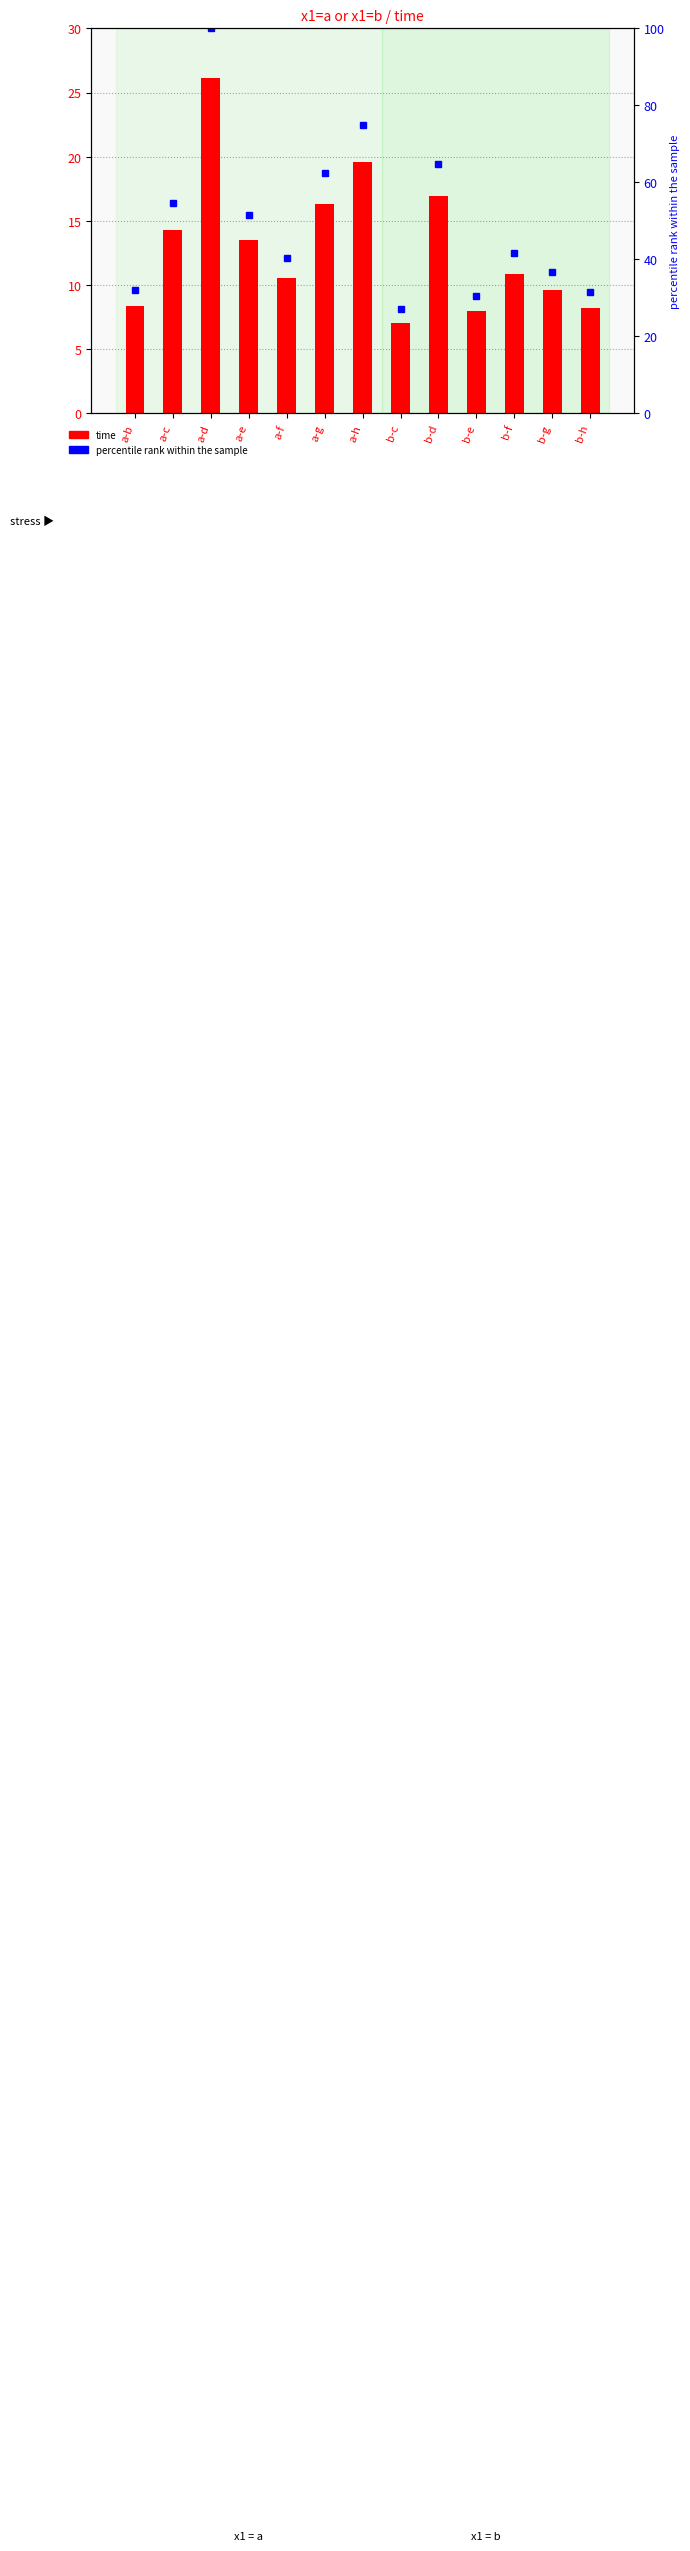

Reading right to left, what are all the values shown in this chart?

time: b-h=8.2	b-g=9.6	b-f=10.9	b-e=8.0	b-d=16.9	b-c=7.1	a-h=19.6	a-g=16.3	a-f=10.6	a-e=13.5	a-d=26.1	a-c=14.3	a-b=8.4
percentile rank within the sample: b-h=31.5	b-g=36.8	b-f=41.6	b-e=30.6	b-d=64.8	b-c=27.1	a-h=74.9	a-g=62.5	a-f=40.5	a-e=51.6	a-d=100.0	a-c=54.7	a-b=32.1